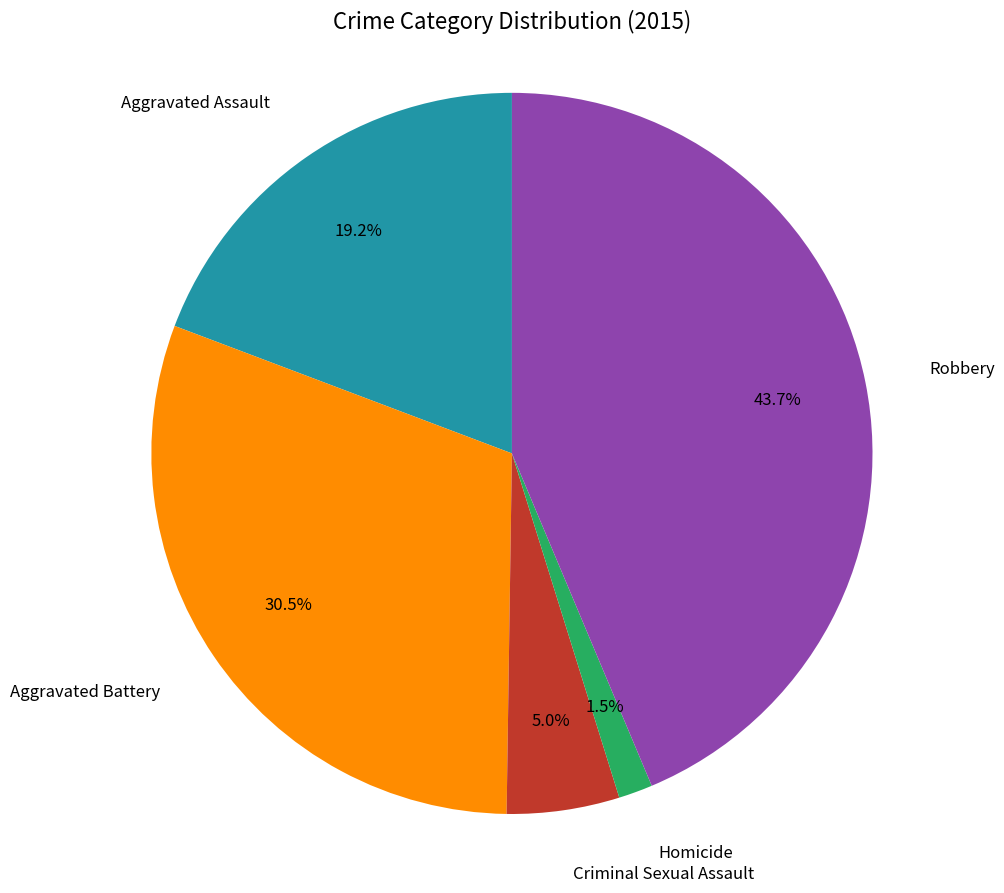

Does Criminal Sexual Assault account for over 50% of the chart?

No